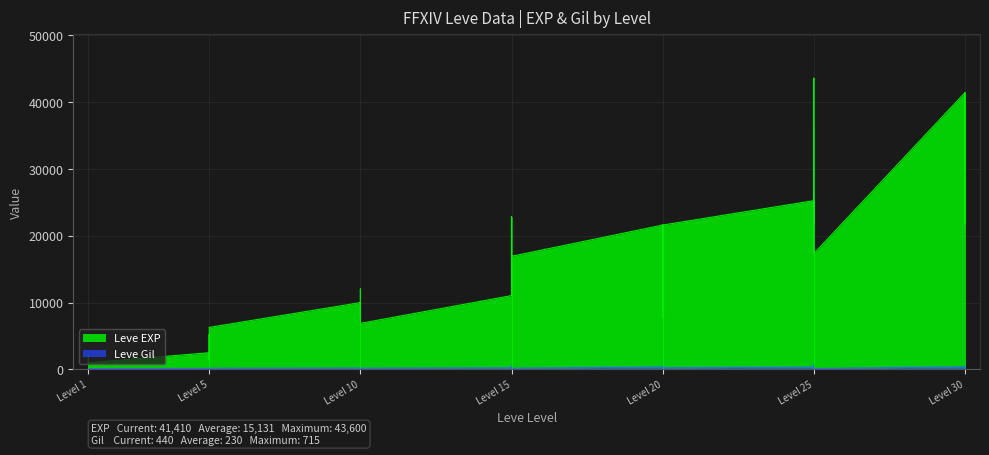

Is it true that Leve EXP equals 6280 at Level 5?

True